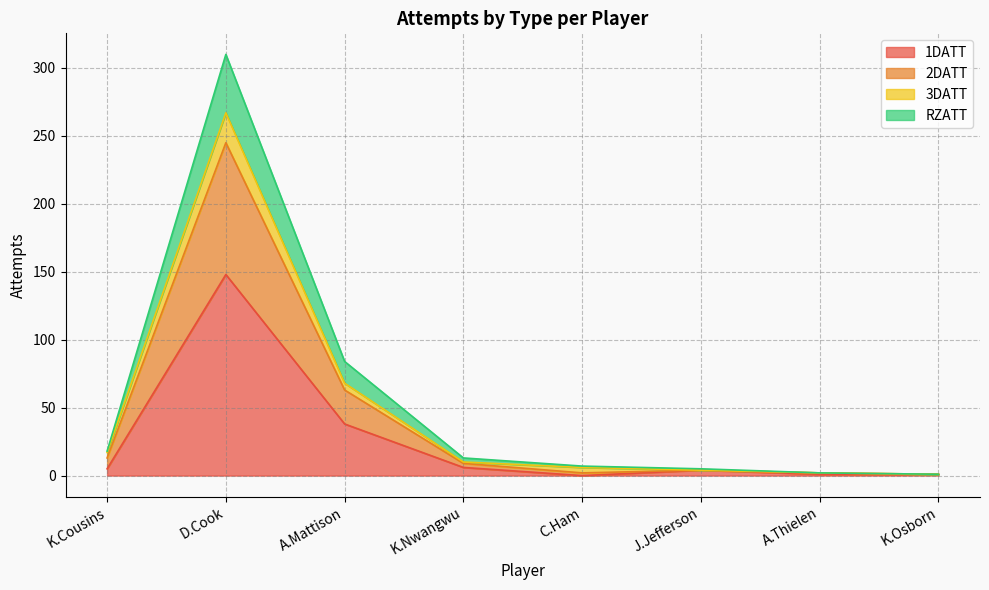

At which category is the sum across all series the highest?

D.Cook